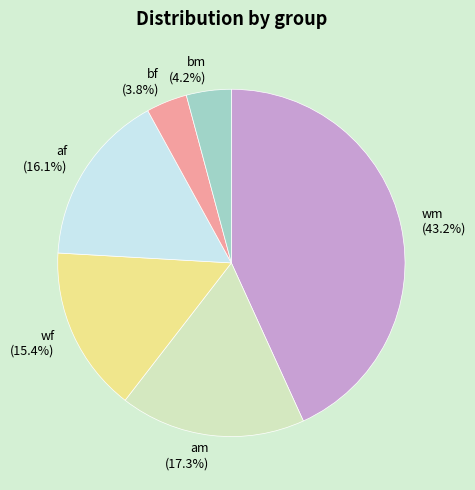

Is the sum of bm (4.2%) and af (16.1%) greater than half?

No